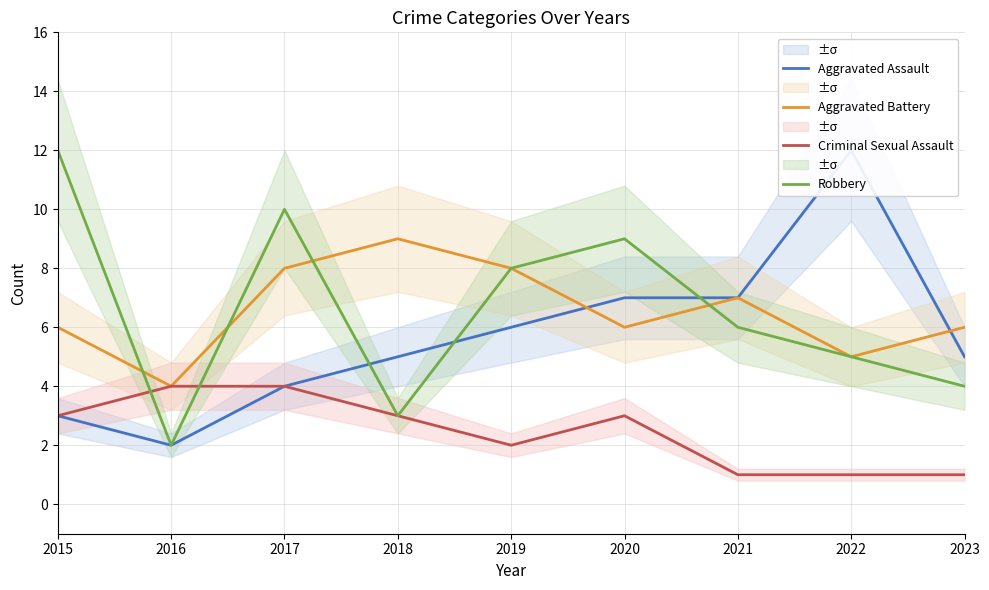

How many times do Aggravated Assault and Robbery cross each other?

3